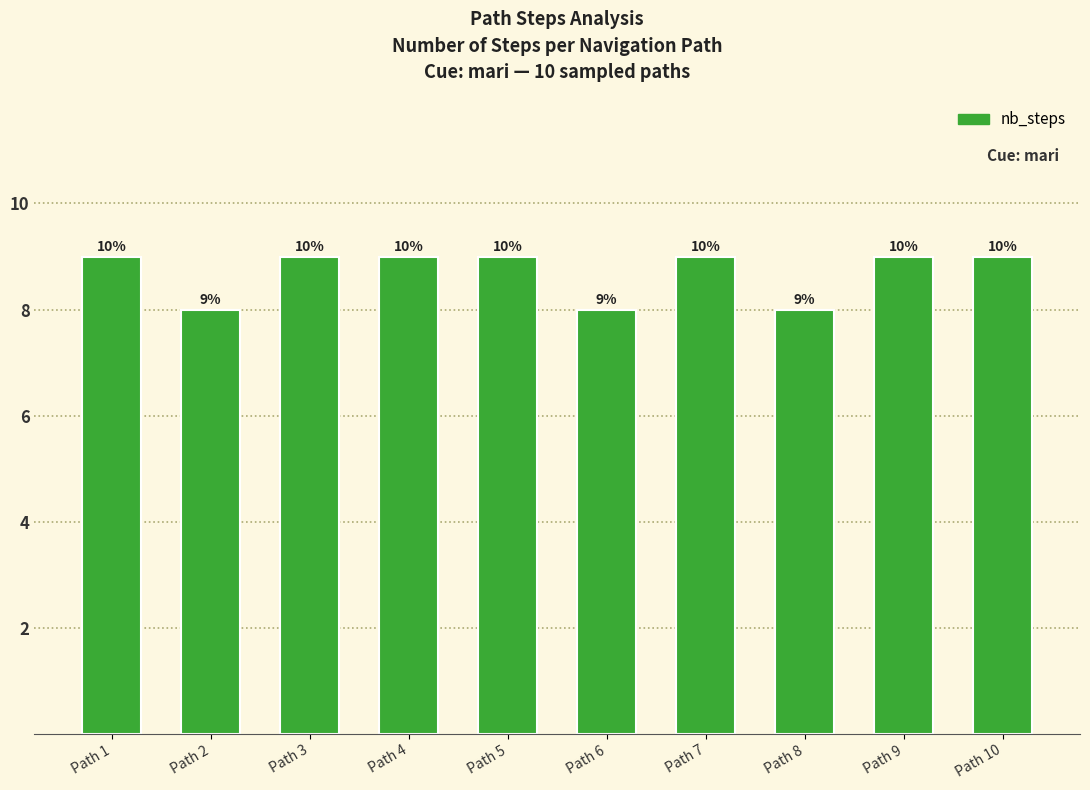

Are the bars horizontal?

No